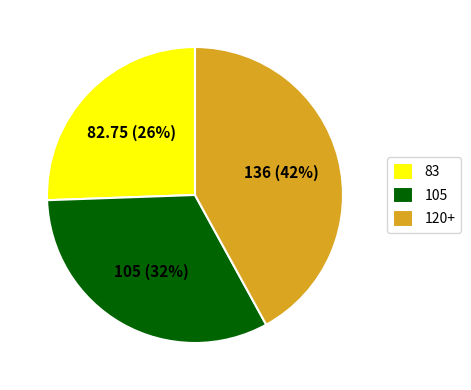

To the nearest percent, what is the difference between the 120+ and 105 slice percentages?

10%